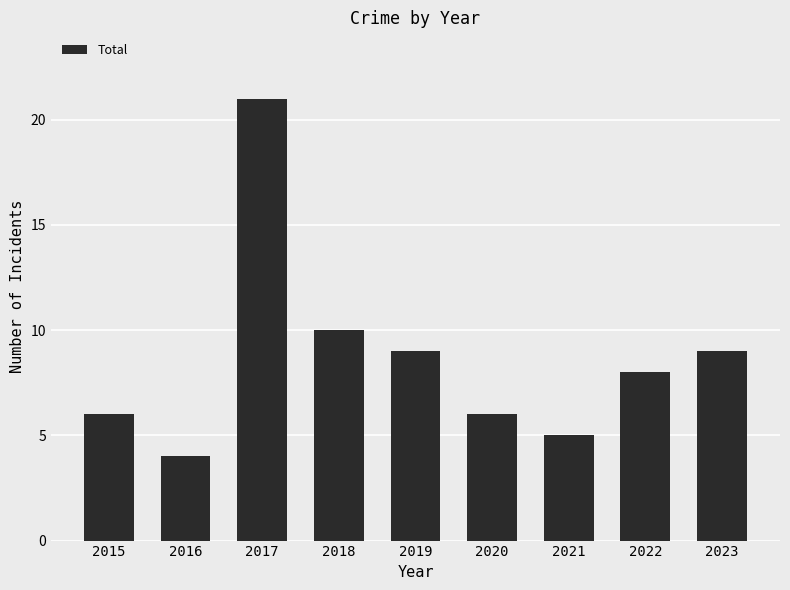

What is the smallest value displayed?

4